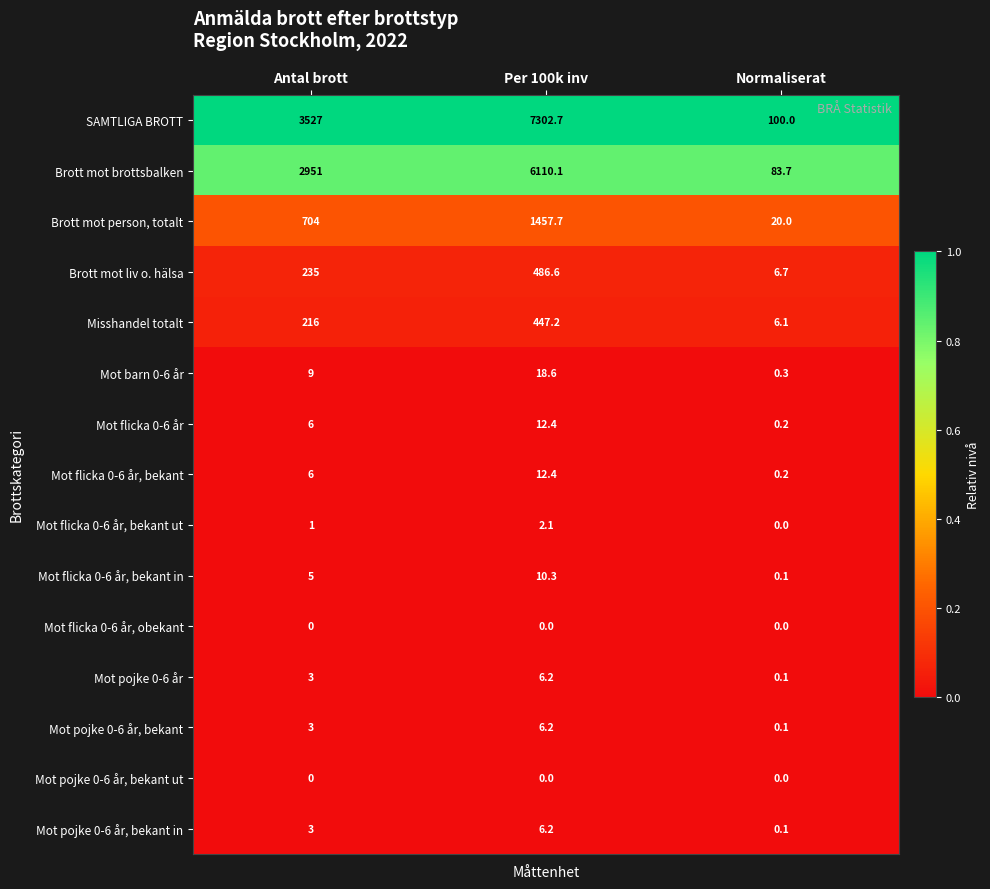

What is the difference between the highest and lowest values at Per 100k inv?

7302.7